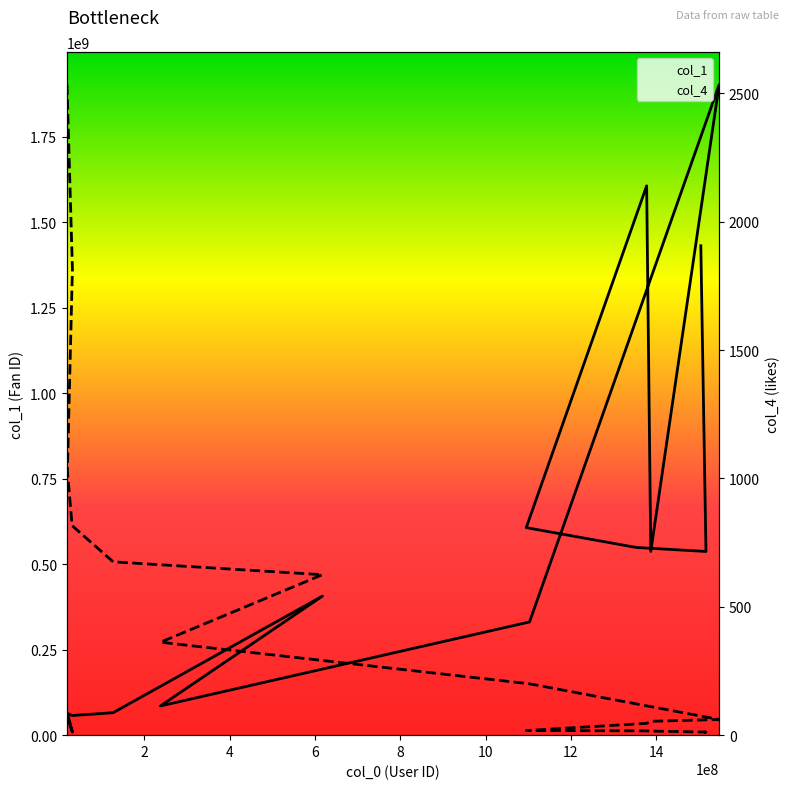

How many lines are shown in the chart?

2